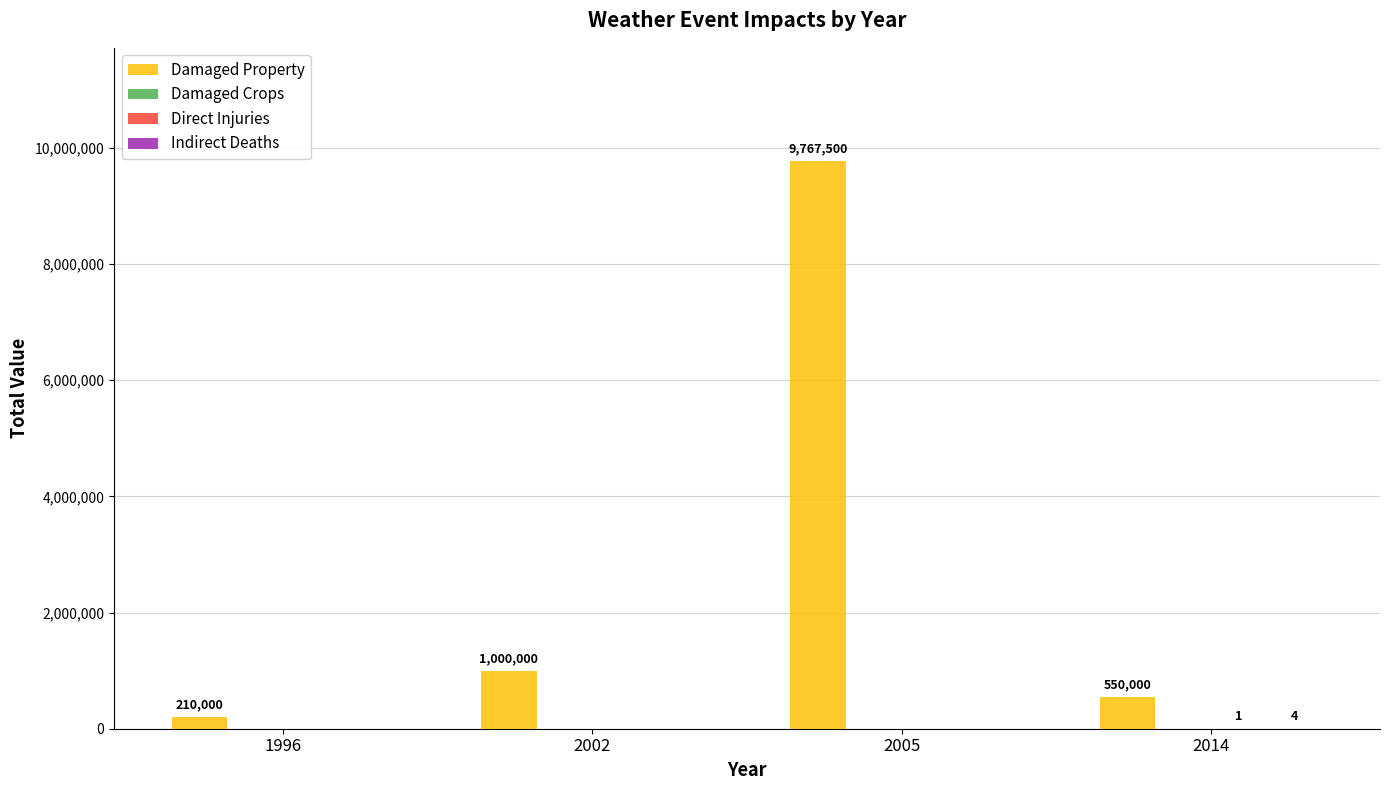

What is the spread (max minus min) of values at 2005?

9767500